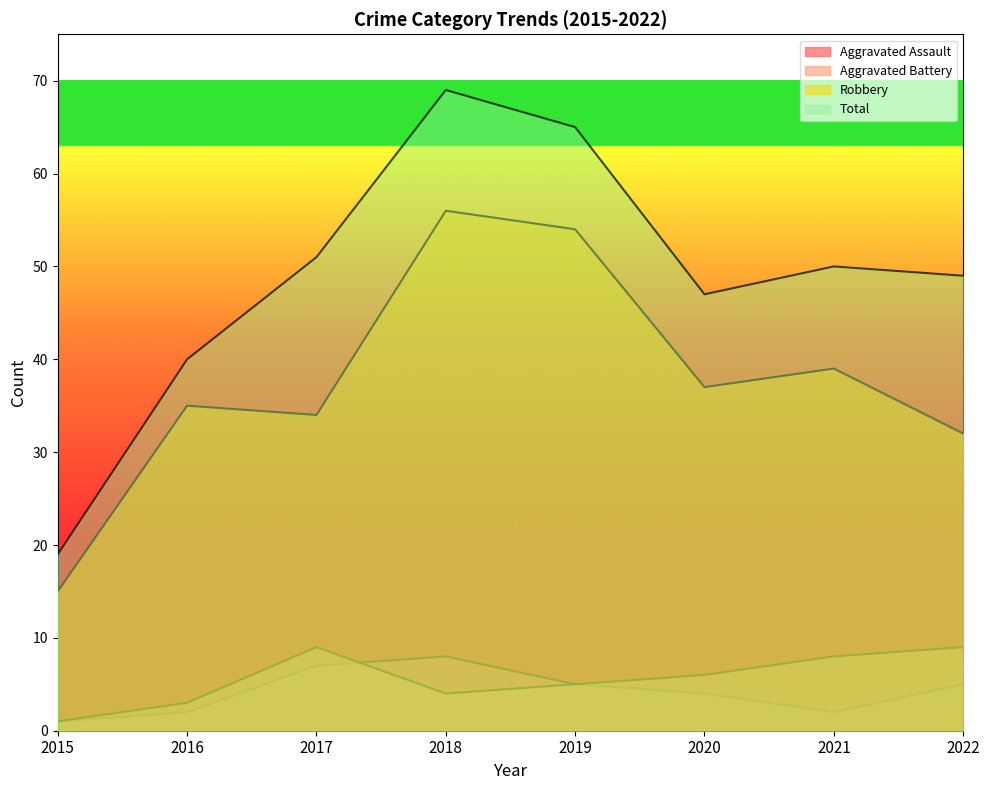

True or false: Aggravated Assault and Total intersect in this chart.

False